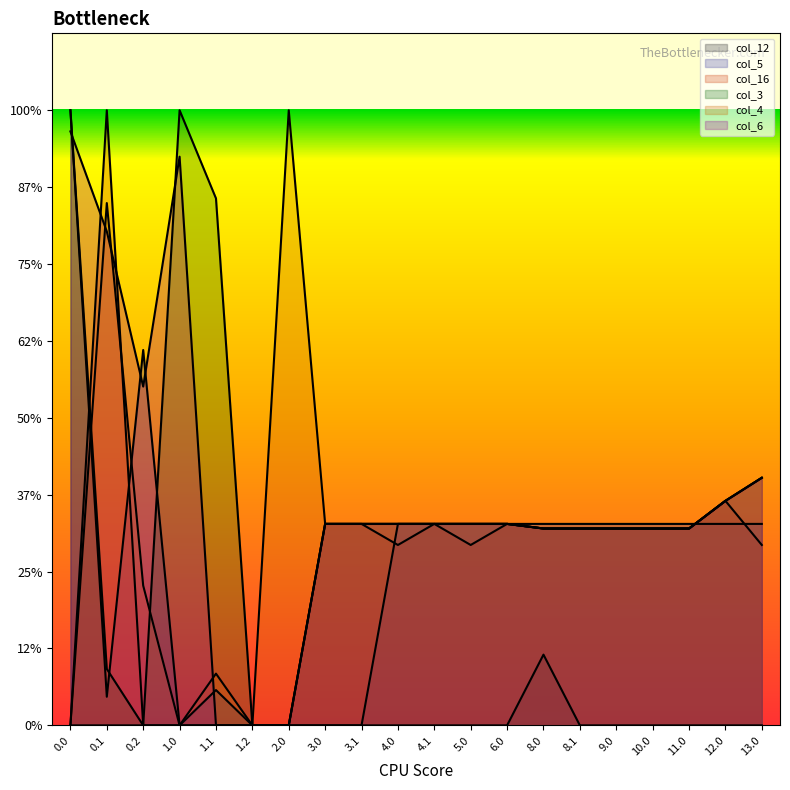

Between 0.1 and 1.2, which is larger?

0.1